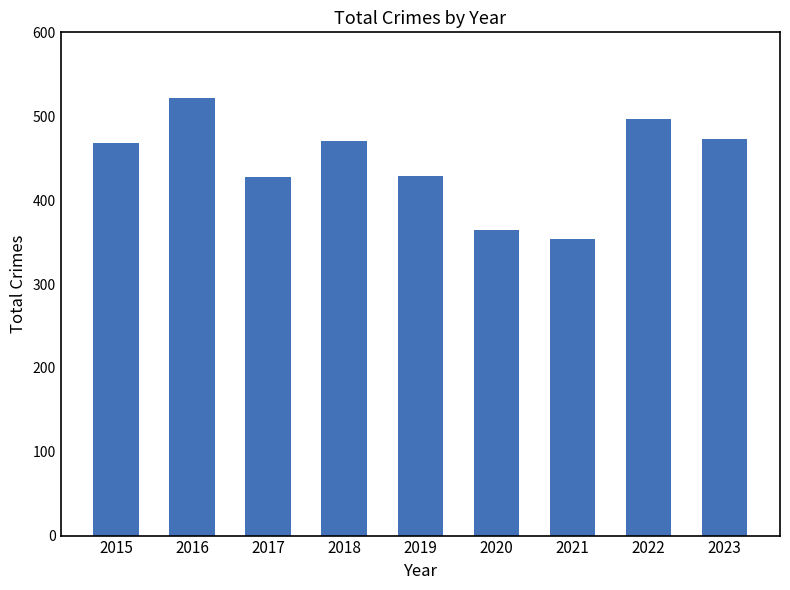

What is the change in value from 2015 to 2020?

-104